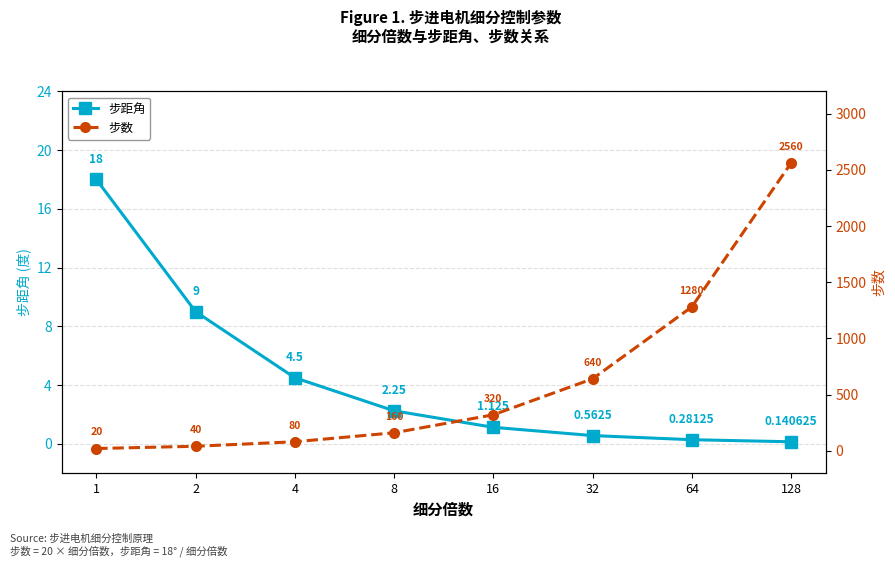

True or false: 步数 and 步距角 cross at least once.

False